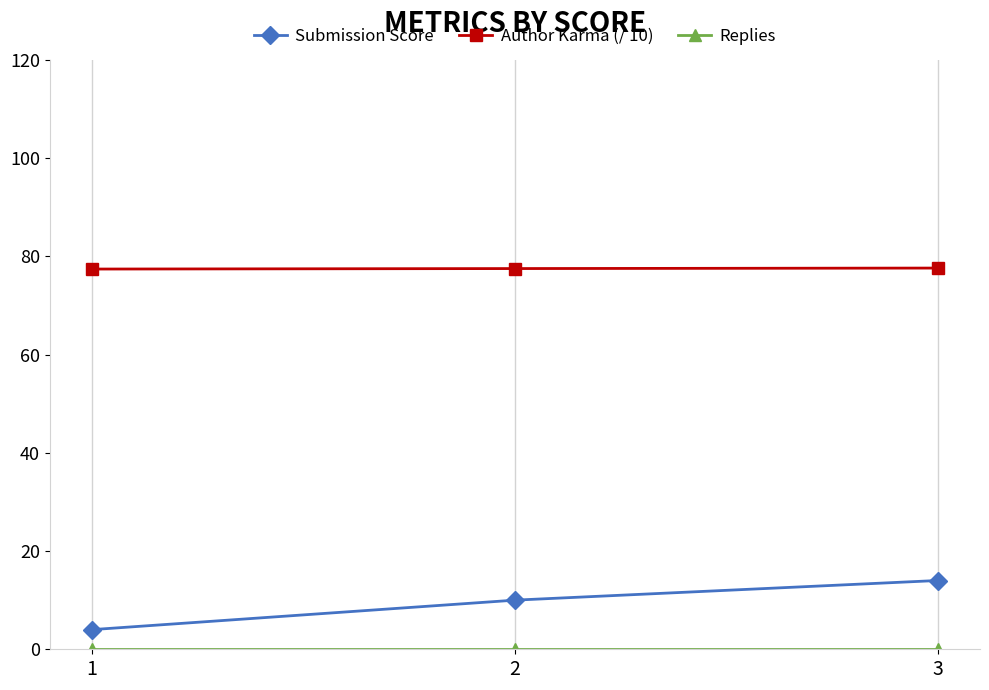

Which series has the largest total across all categories?

Author Karma (/ 10)